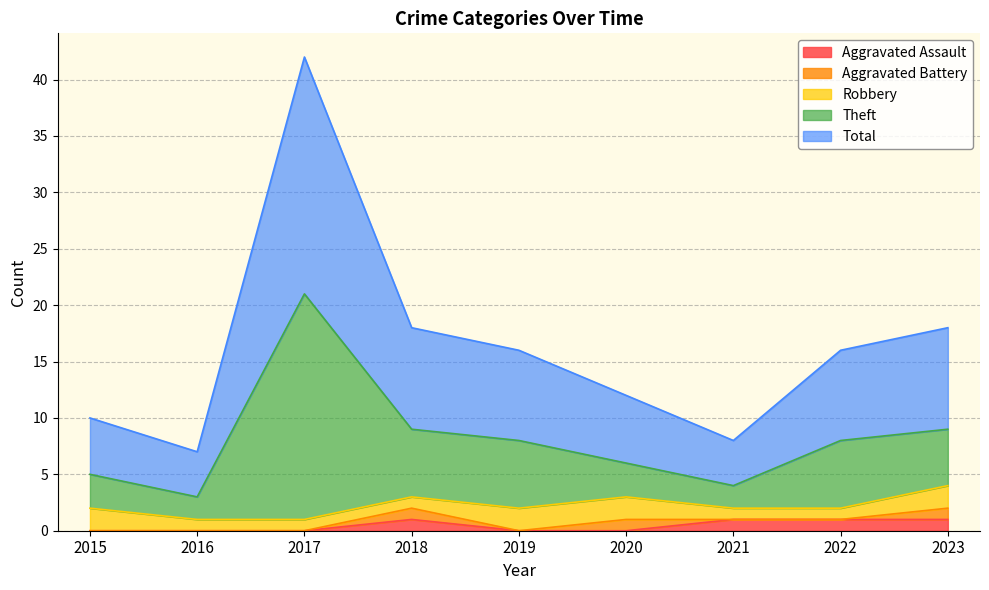

What are all the series names shown in the legend?

Aggravated Assault, Aggravated Battery, Robbery, Theft, Total